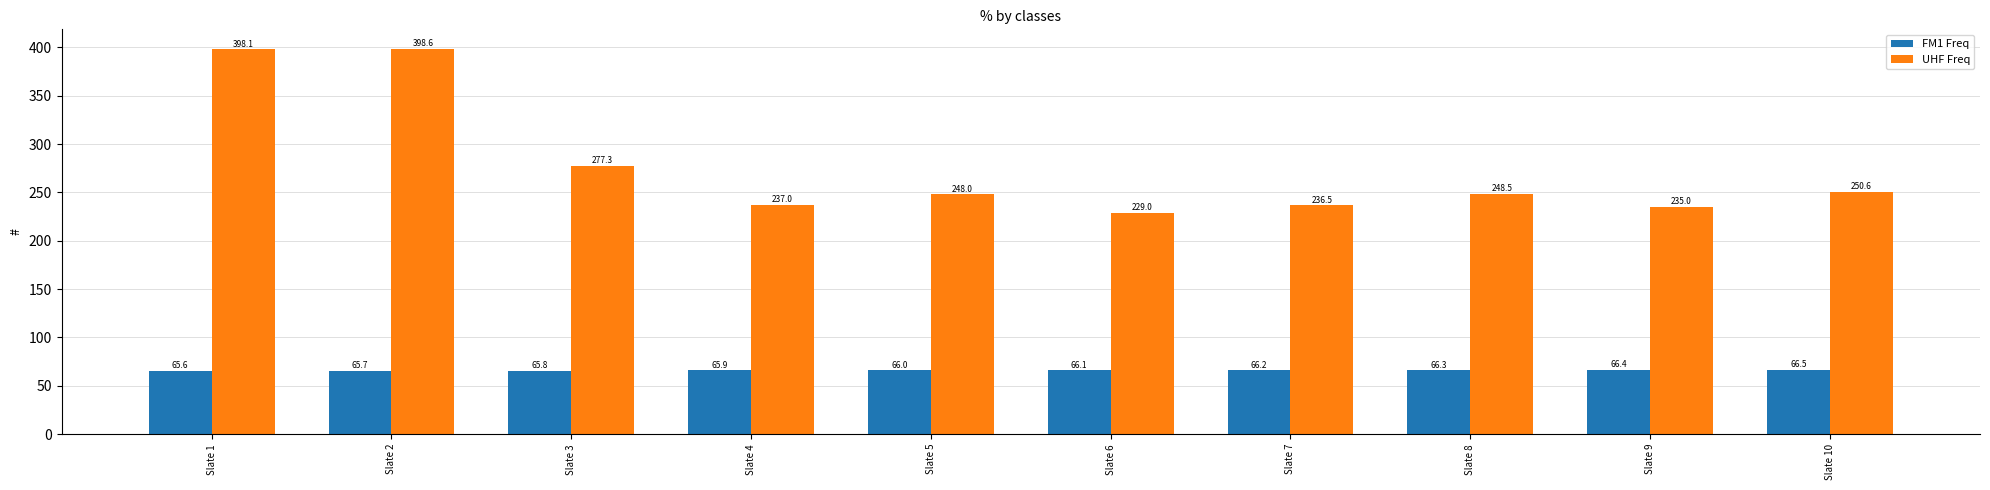

At which category is the sum across all series the highest?

Slate 2